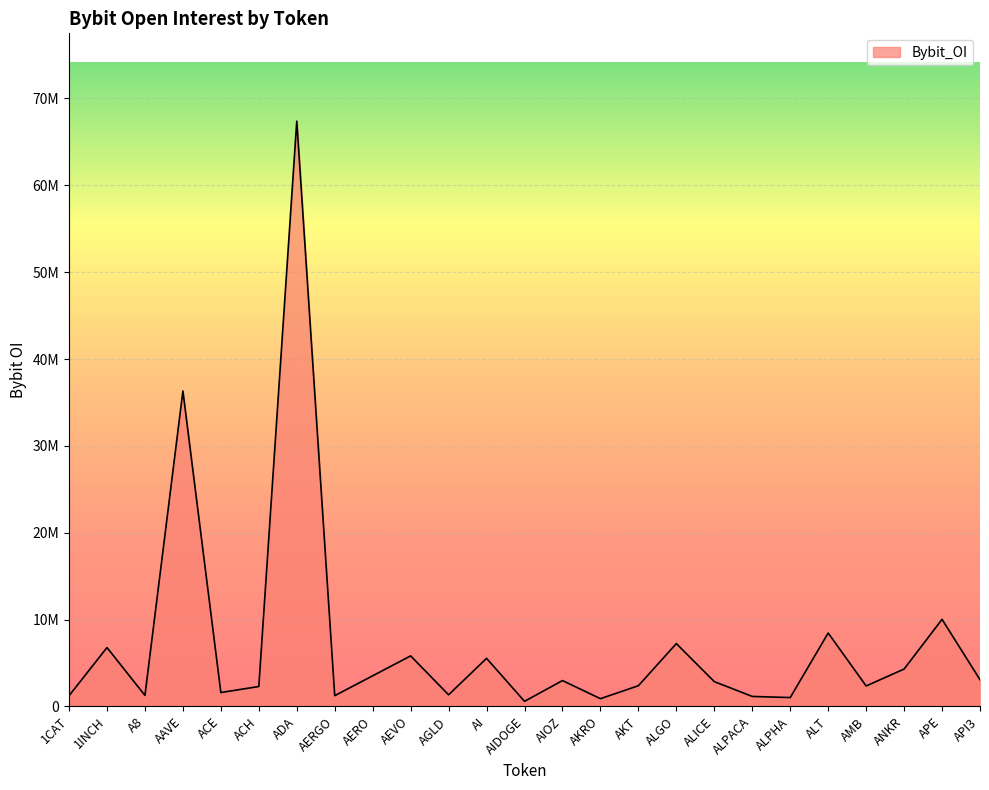

Approximately how many times larger is the value at AIDOGE compared to API3?

0.2